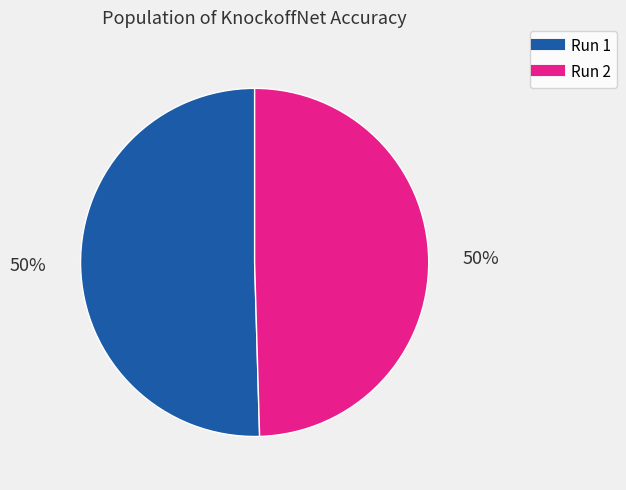

Count the number of slices in the pie.

2